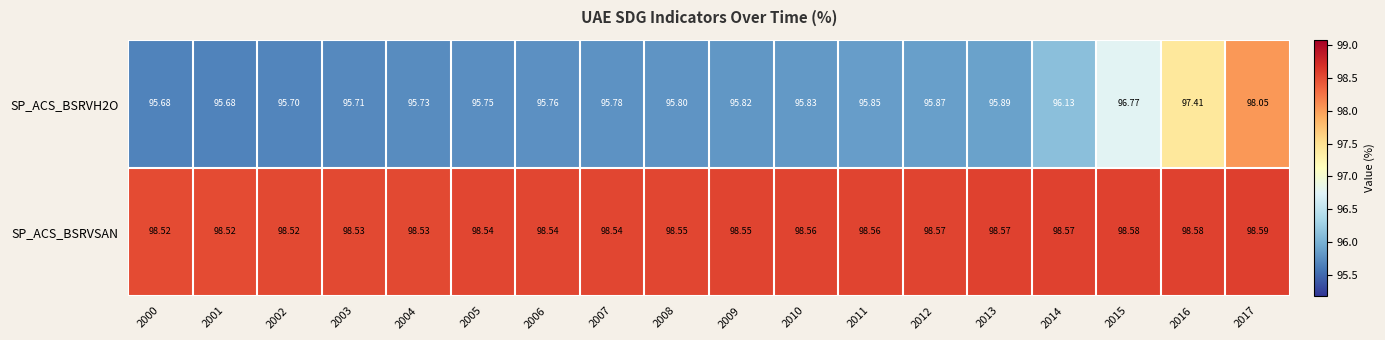

Reading left to right, what are all the values shown in this chart?

SP_ACS_BSRVH2O: 2000=95.7	2001=95.7	2002=95.7	2003=95.7	2004=95.7	2005=95.8	2006=95.8	2007=95.8	2008=95.8	2009=95.8	2010=95.8	2011=95.8	2012=95.9	2013=95.9	2014=96.1	2015=96.8	2016=97.4	2017=98.0
SP_ACS_BSRVSAN: 2000=98.5	2001=98.5	2002=98.5	2003=98.5	2004=98.5	2005=98.5	2006=98.5	2007=98.5	2008=98.5	2009=98.5	2010=98.6	2011=98.6	2012=98.6	2013=98.6	2014=98.6	2015=98.6	2016=98.6	2017=98.6